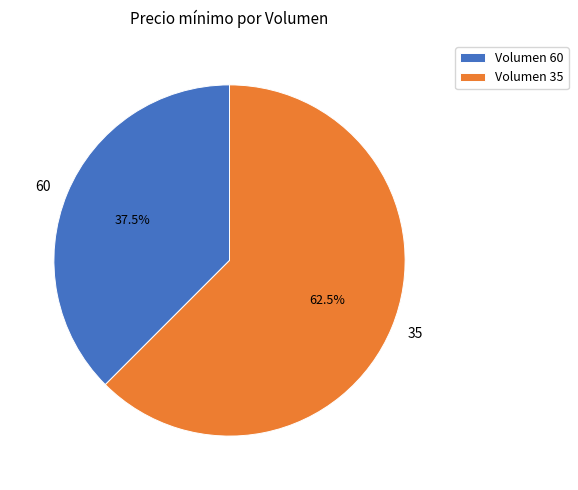

To the nearest percent, what is the difference between the largest and smallest slice percentages?

25%